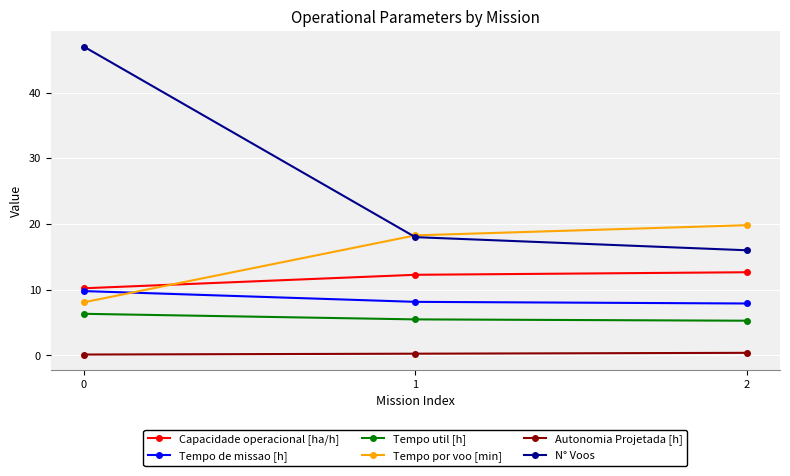

What is the value of the Tempo por voo [min] point at the 3rd from the left?

19.8